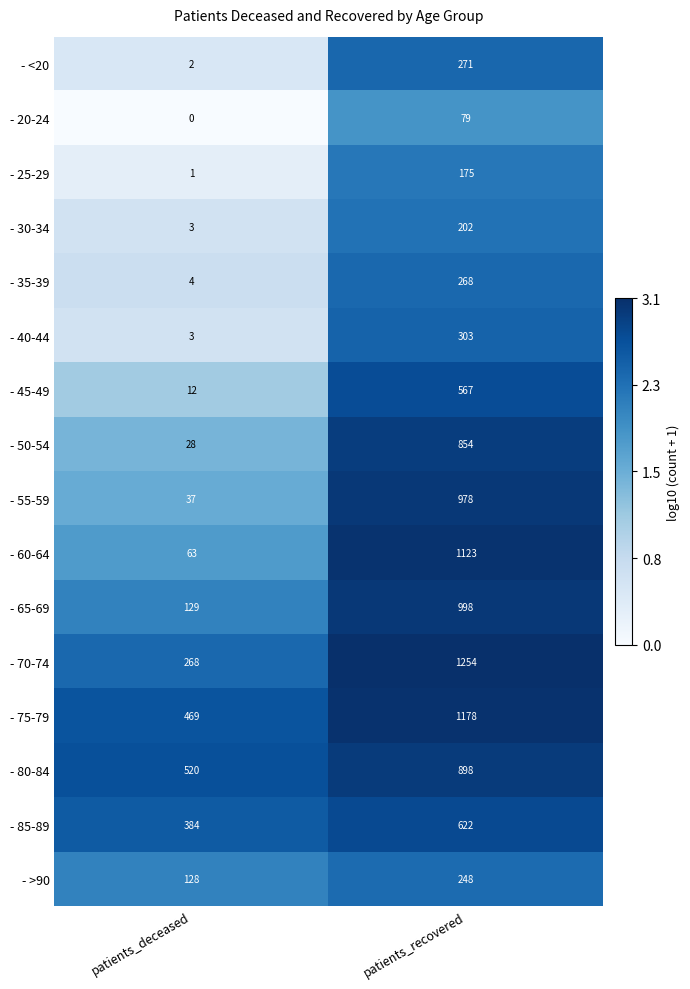

Which category has the highest value in the - 55-59 series?

patients_recovered